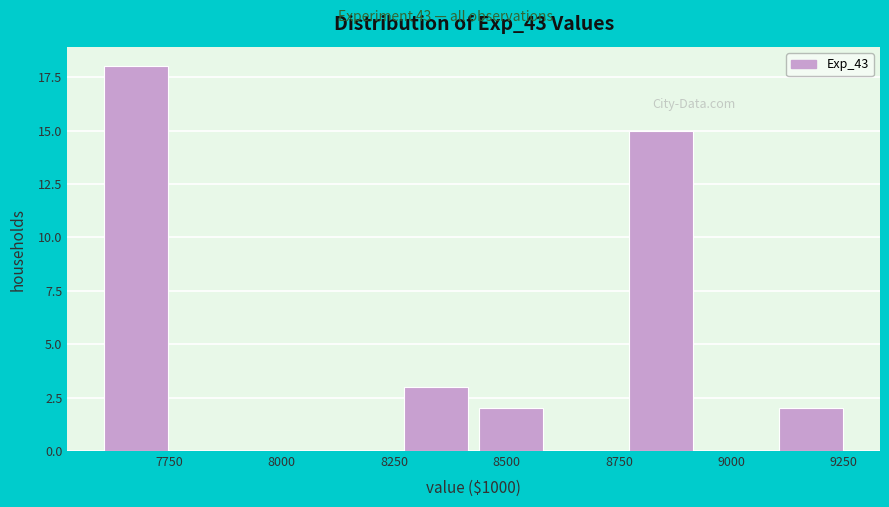

Around what value on the x-axis is the tallest bar? Give the approximate position of its centre, as read against the axis.

7700